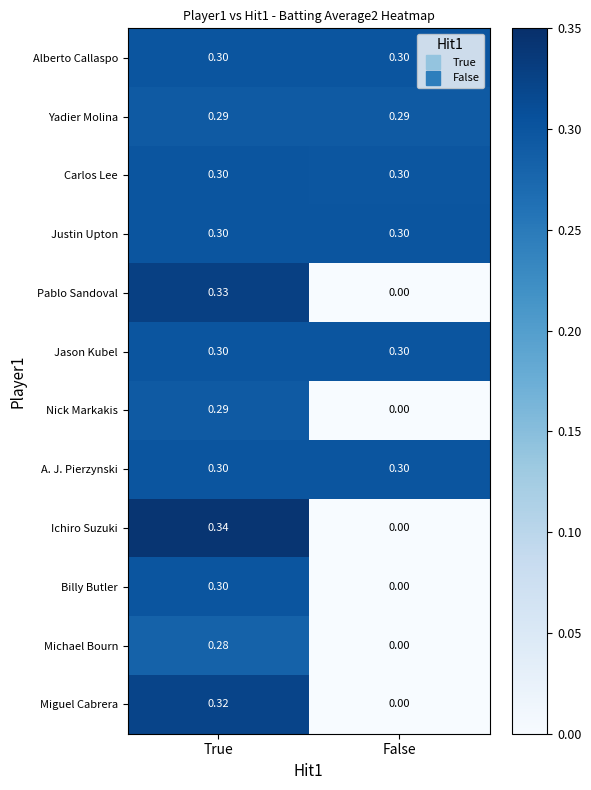

Which series has the largest range (max minus min)?

Ichiro Suzuki